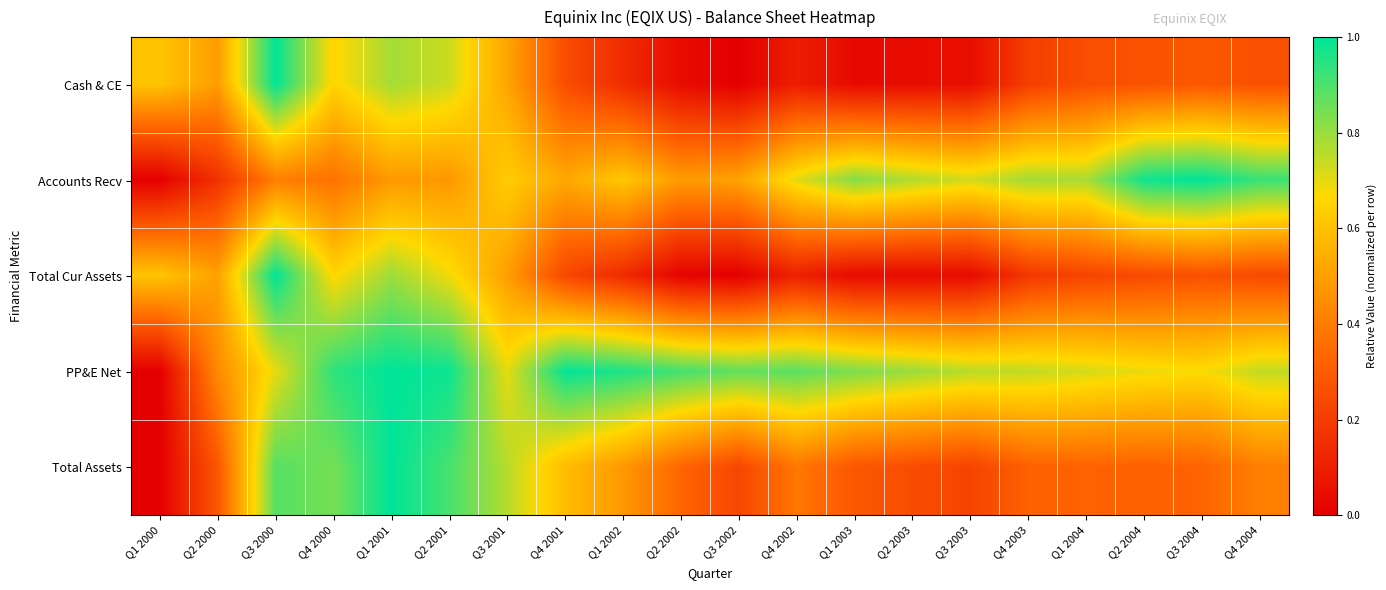

At which category is the sum across all series the highest?

Q1 2001